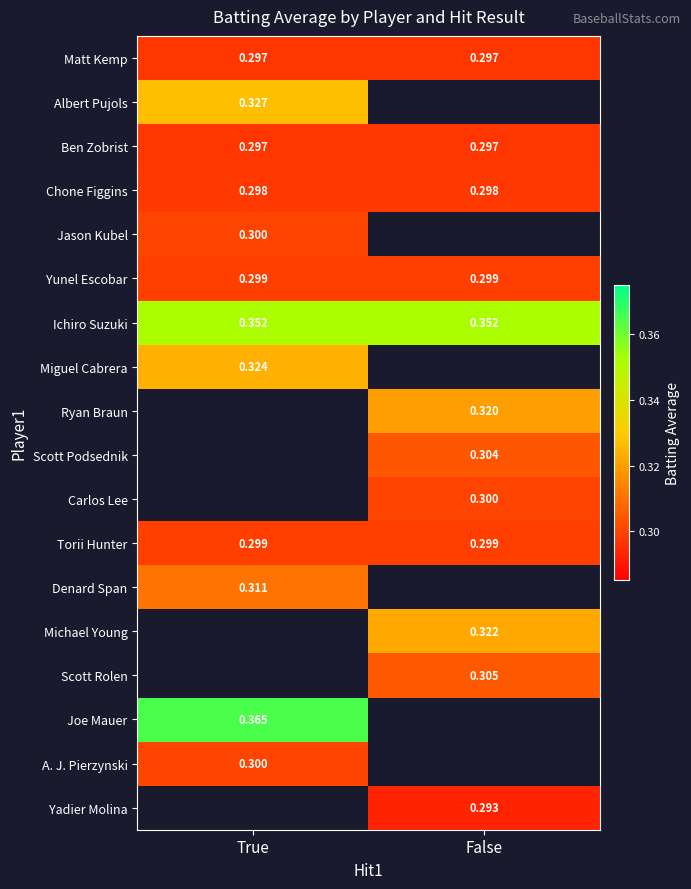

How many distinct data groups are displayed?

18